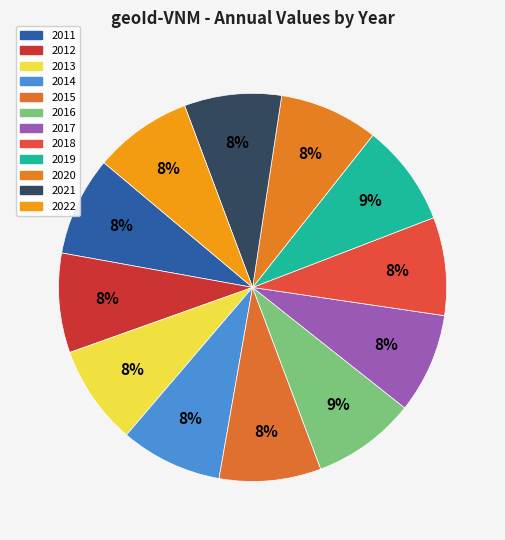

What percentage is NOT represented by 2021?

91.9%